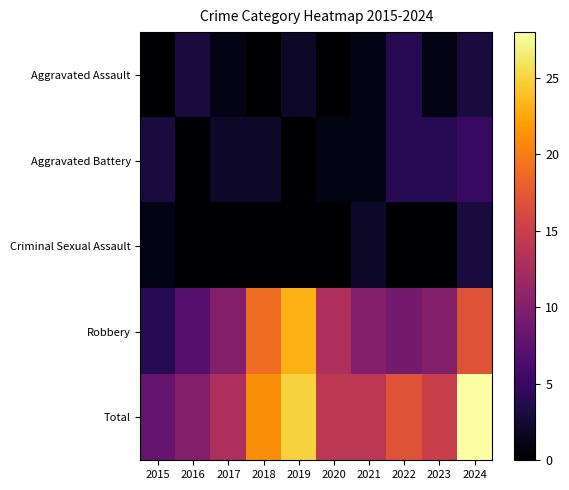

Rank the series by their maximum value, from lowest to highest.

Criminal Sexual Assault, Aggravated Assault, Aggravated Battery, Robbery, Total